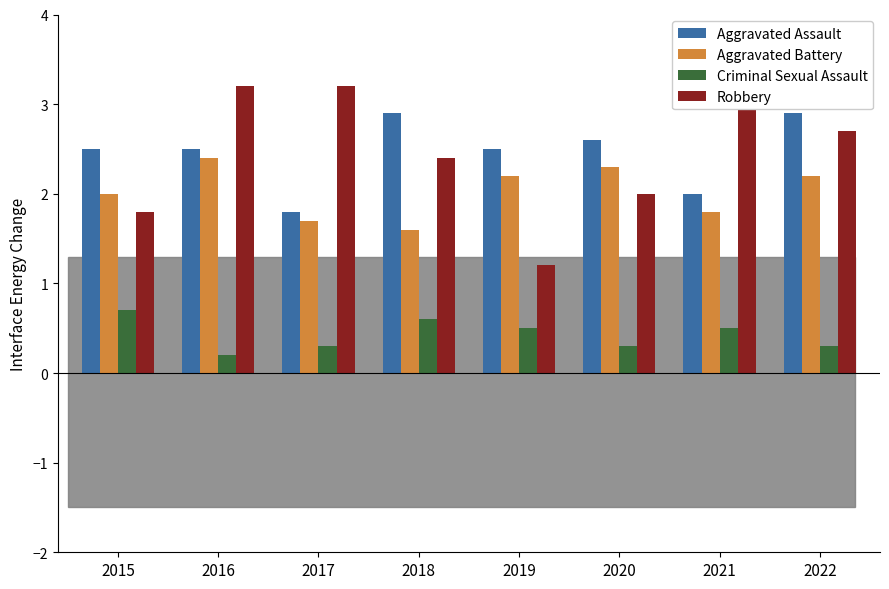

What is the difference between the Criminal Sexual Assault values at 2019 and 2018?

0.1